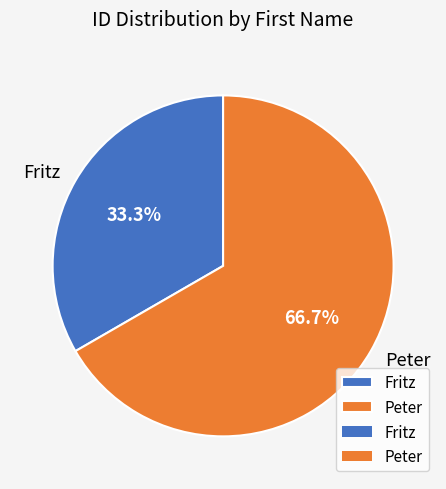

Is there any slice that represents more than half of the pie?

Yes